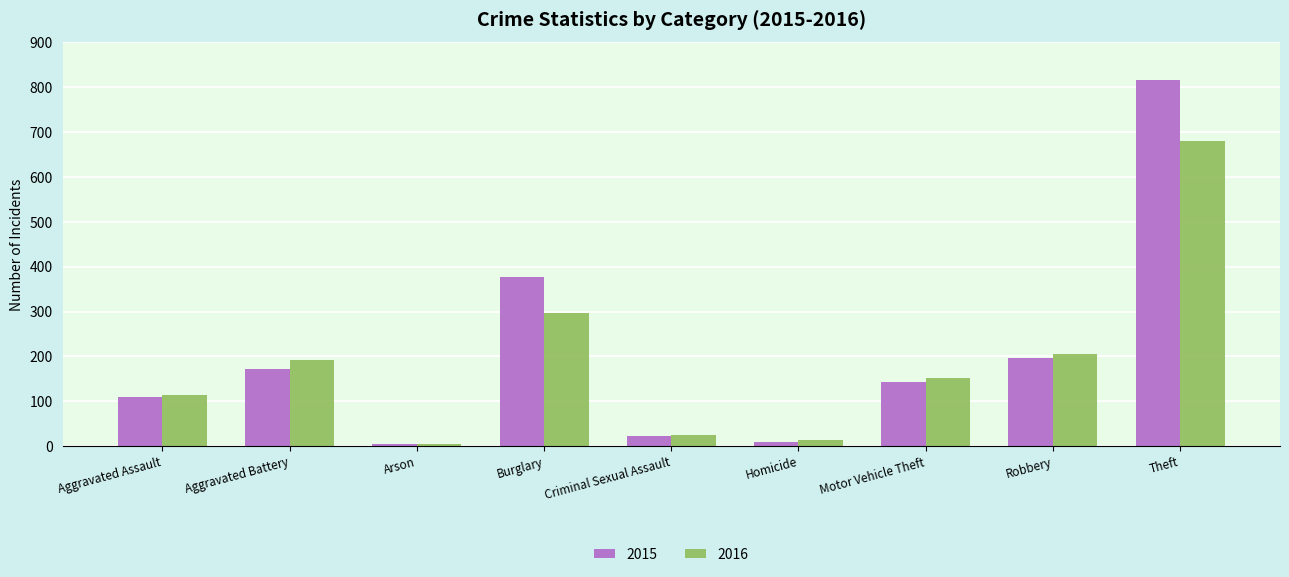

What is the value of the 2016 bar at the 6th from the left?

13